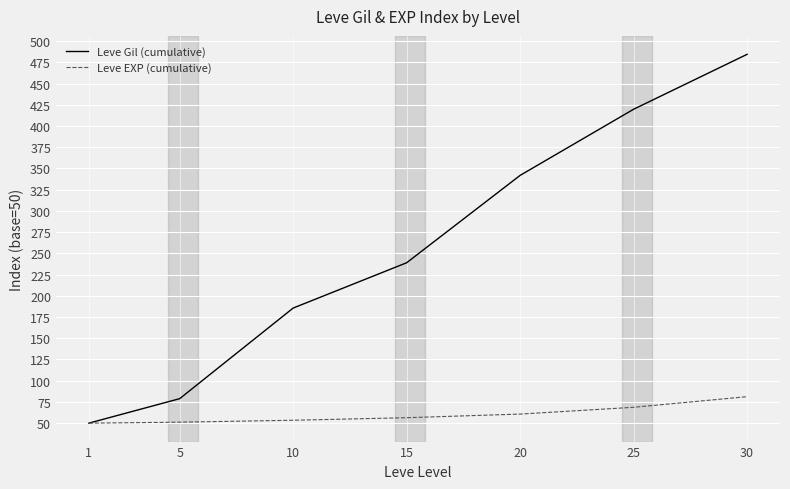

At which label is Leve Gil (cumulative) closest to 267?

15